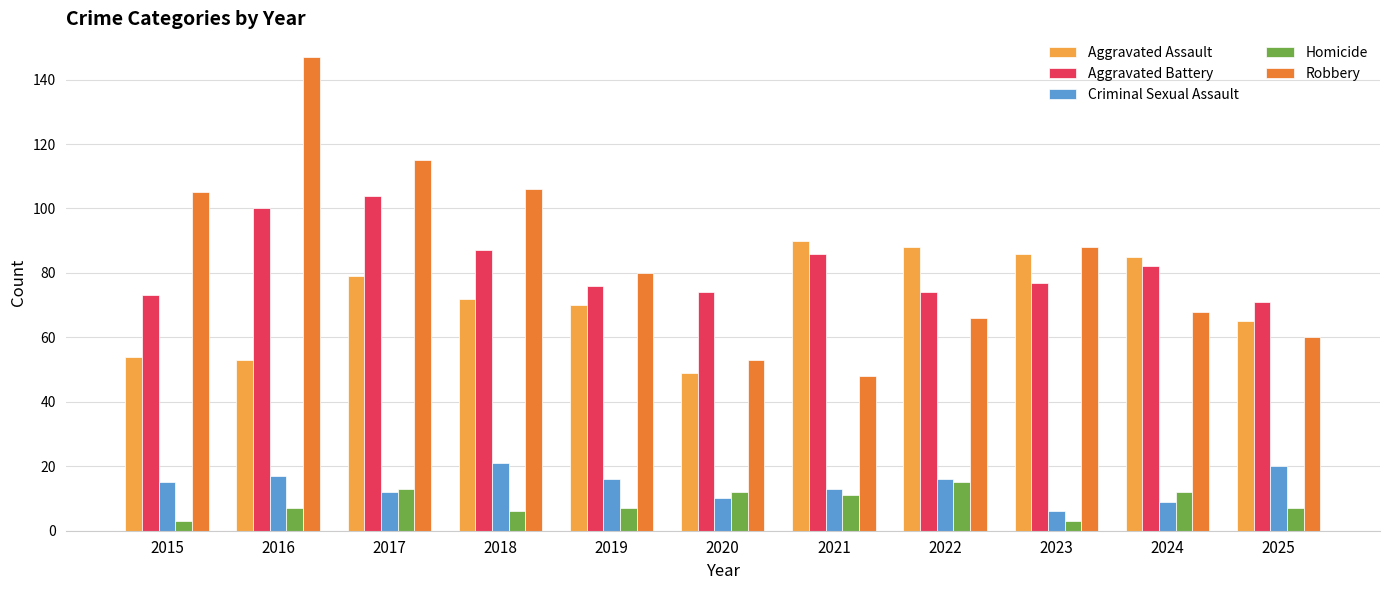

List the series in order of their peak value, lowest first.

Homicide, Criminal Sexual Assault, Aggravated Assault, Aggravated Battery, Robbery